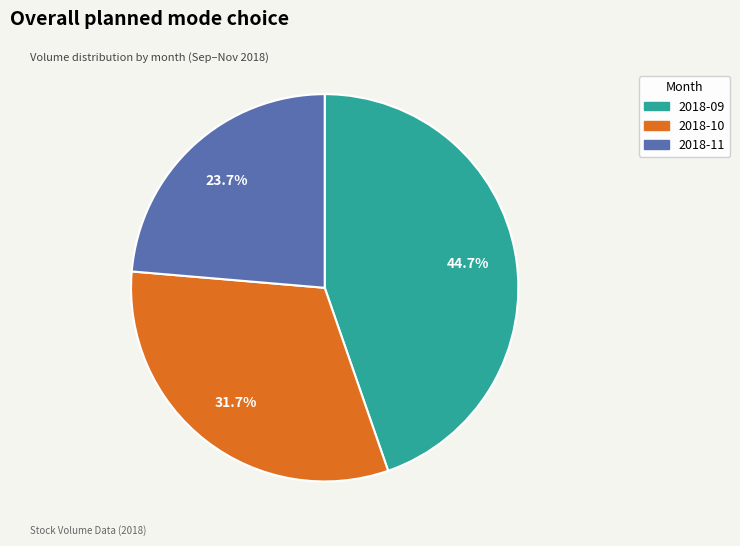

How many segments does this pie chart have?

3